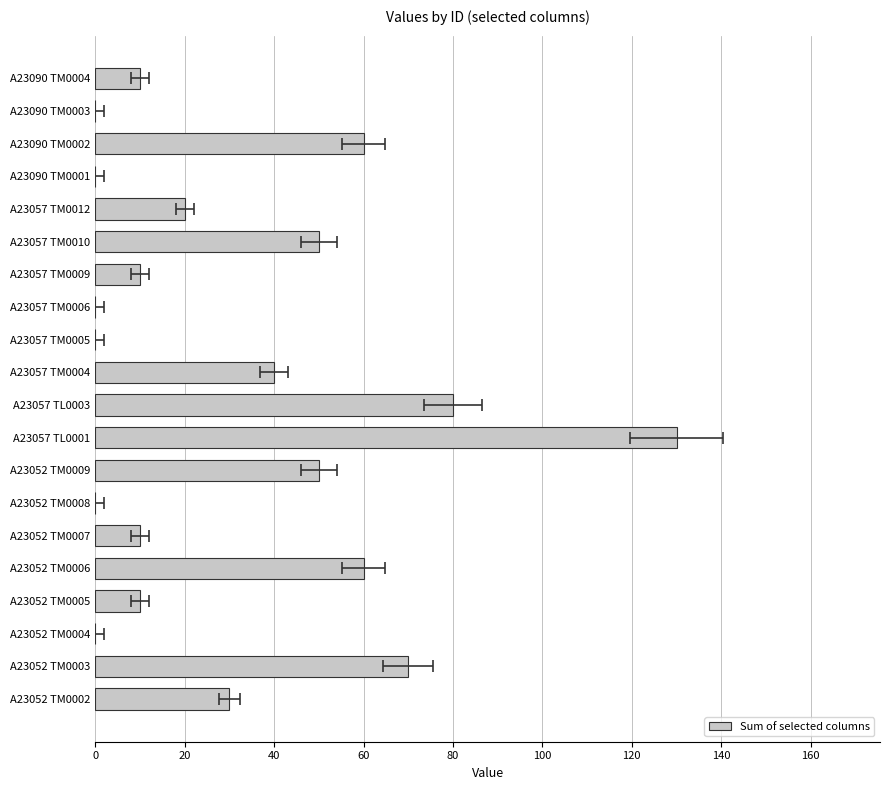

What is the sum of all values?

630